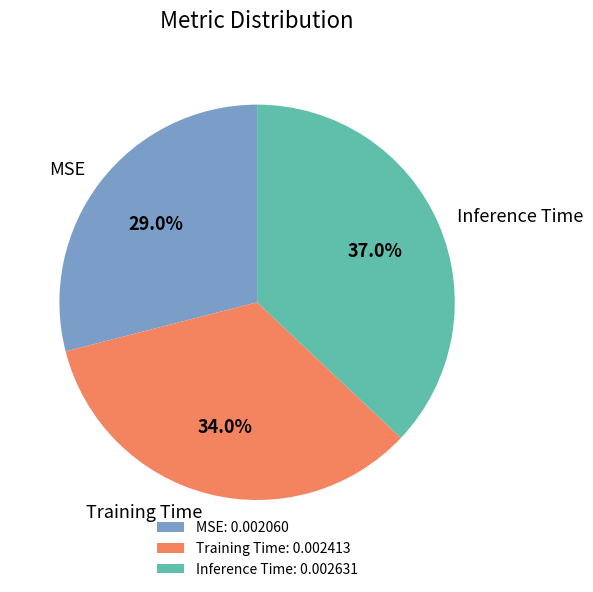

To the nearest percent, what portion does Inference Time represent?

37%